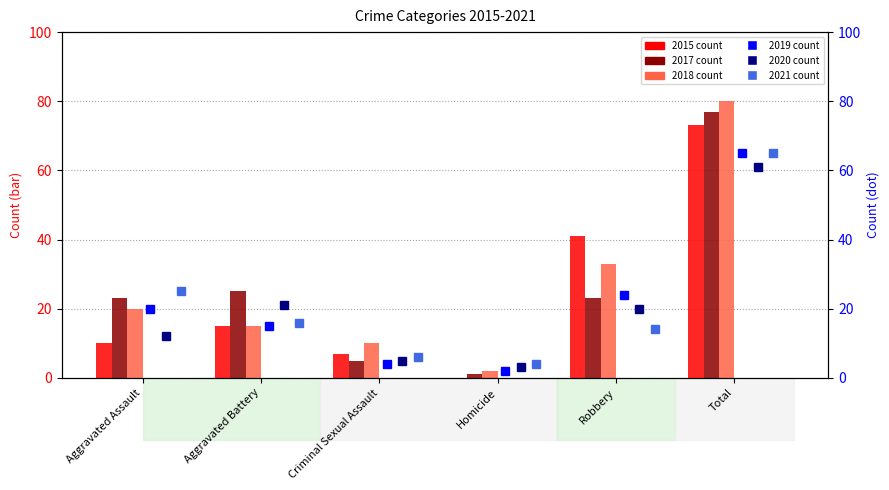

Reading right to left, what are all the values shown in this chart?

2015 count: 73	41	0	7	15	10
2017 count: 77	23	1	5	25	23
2018 count: 80	33	2	10	15	20
2019 count (right): 65	24	2	4	15	20
2020 count (right): 61	20	3	5	21	12
2021 count (right): 65	14	4	6	16	25